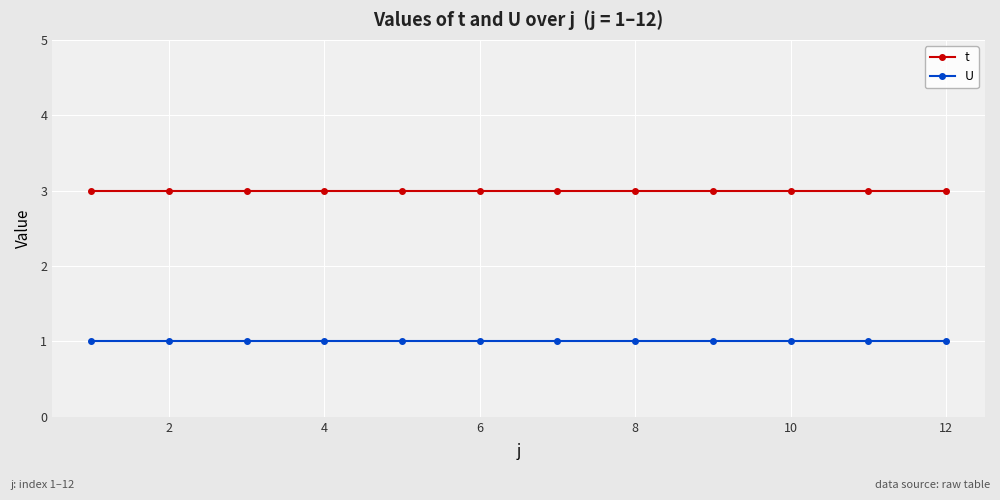

List the series in order of their overall mean, lowest first.

U, t